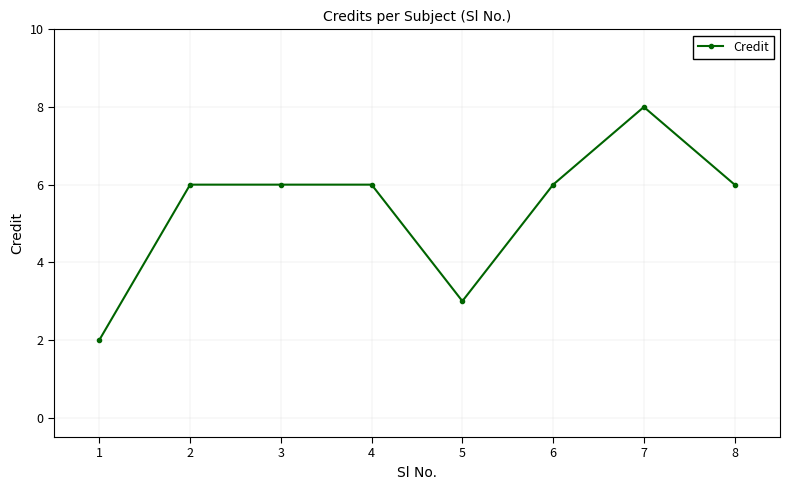

Reading left to right, list all the values displayed in this chart.

1=2	2=6	3=6	4=6	5=3	6=6	7=8	8=6